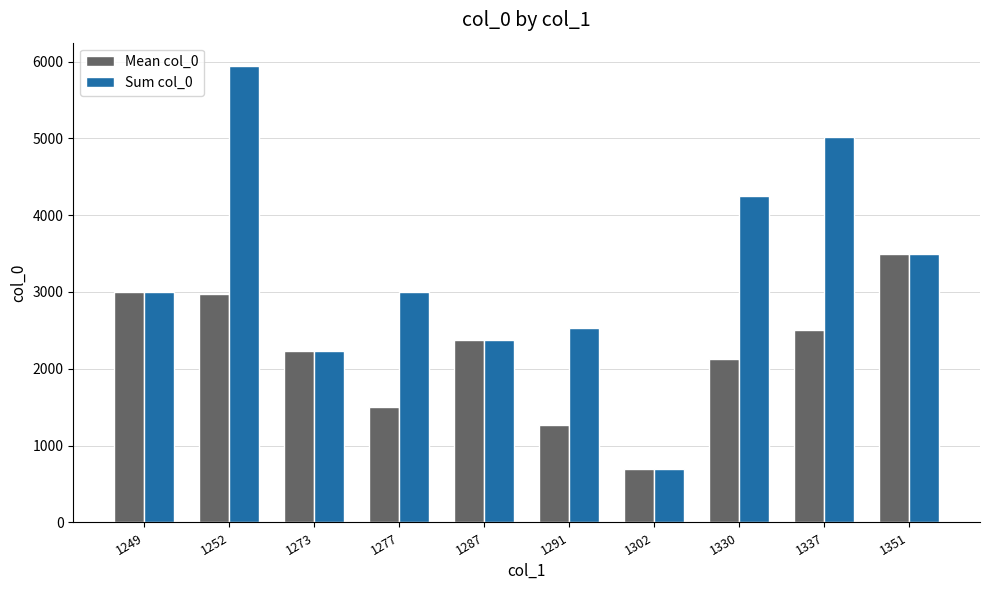

Rank the series by their average value, from highest to lowest.

Sum col_0, Mean col_0